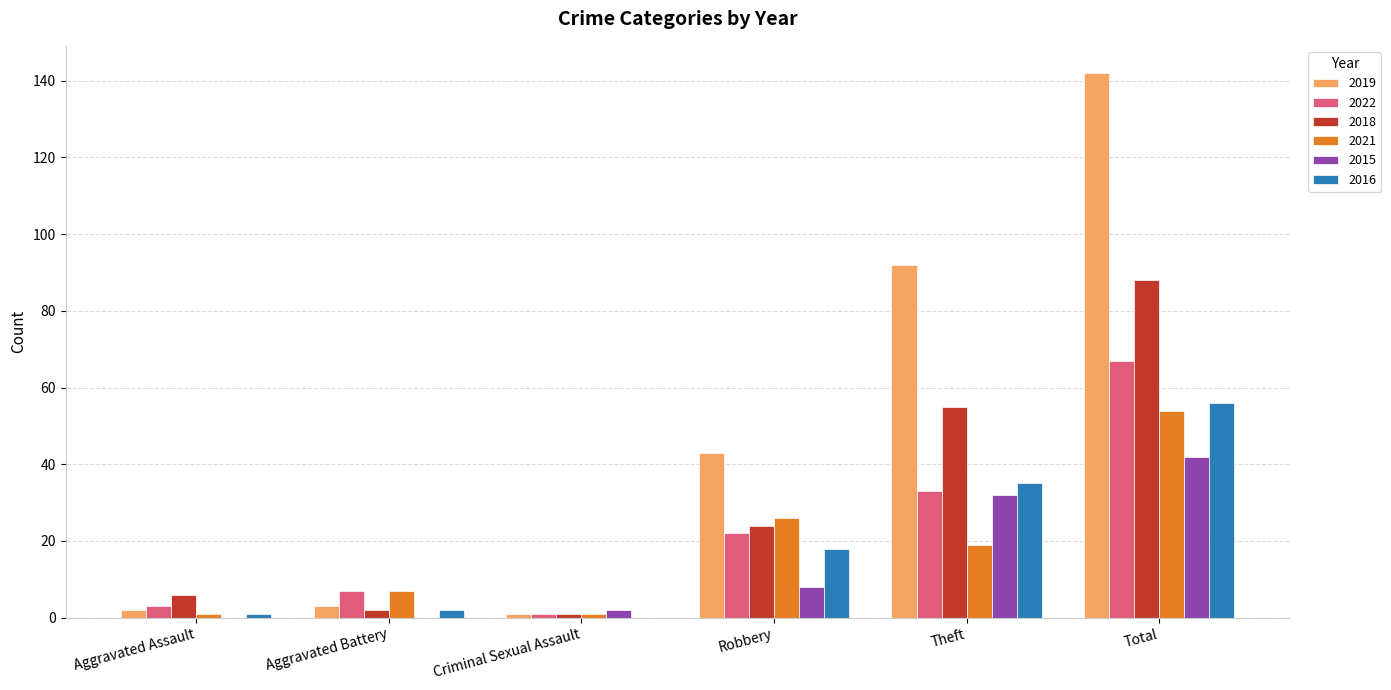

What is the greatest value displayed?

142